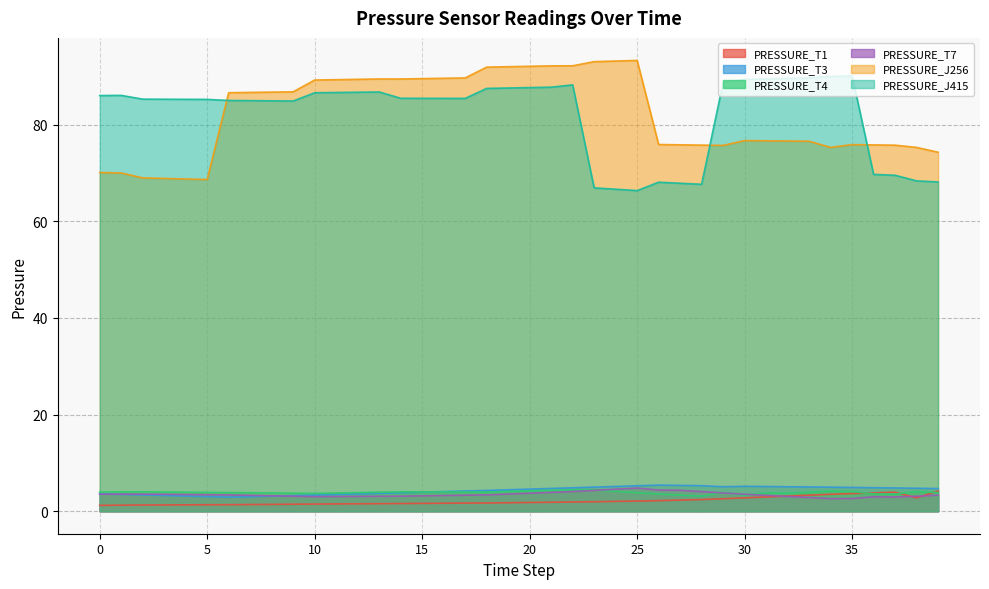

Between 6 and 30, which is larger?

30